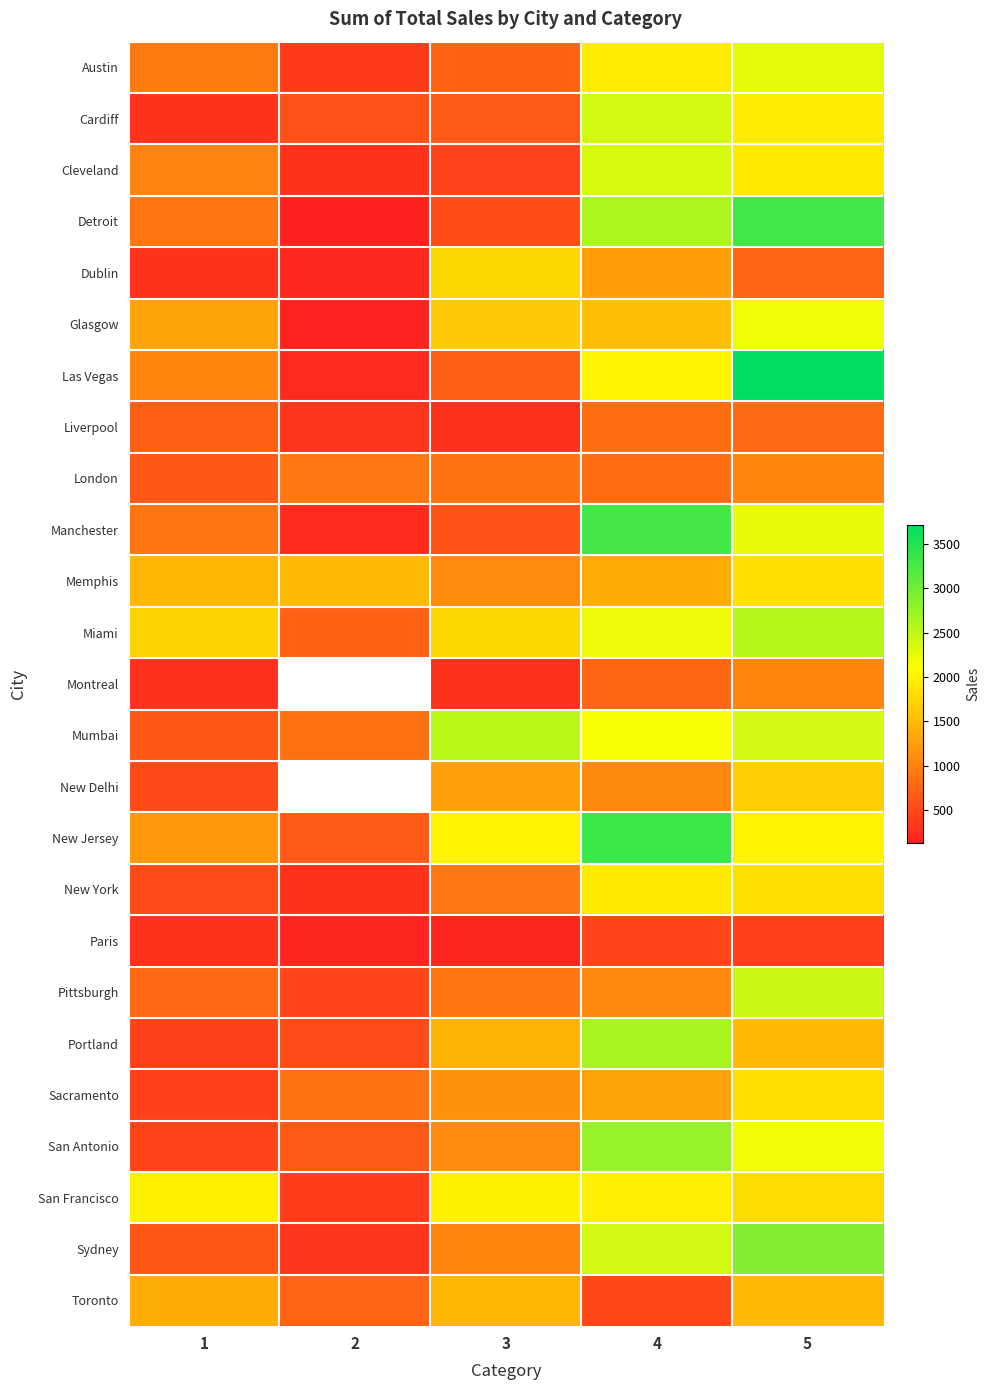

List the series in order of their peak value, lowest first.

Paris, Liverpool, Montreal, London, Toronto, New Delhi, Dublin, Sacramento, Memphis, New York, San Francisco, Glasgow, Austin, Cleveland, Cardiff, Pittsburgh, Mumbai, Miami, Portland, San Antonio, Sydney, Manchester, Detroit, New Jersey, Las Vegas